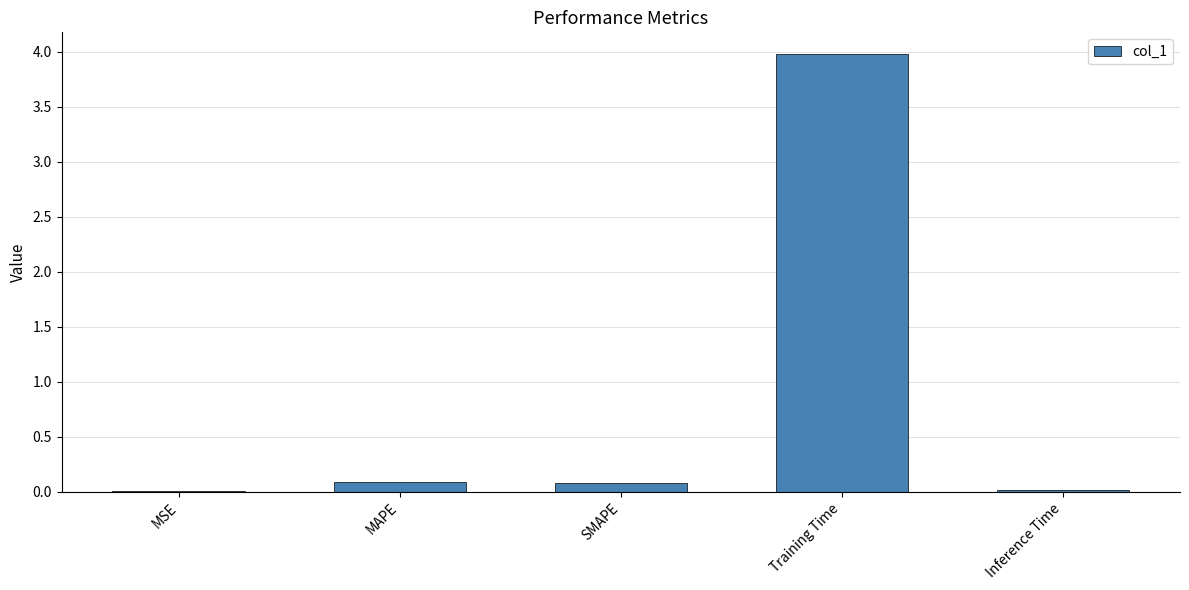

What is the change in value from MAPE to Training Time?

+3.9